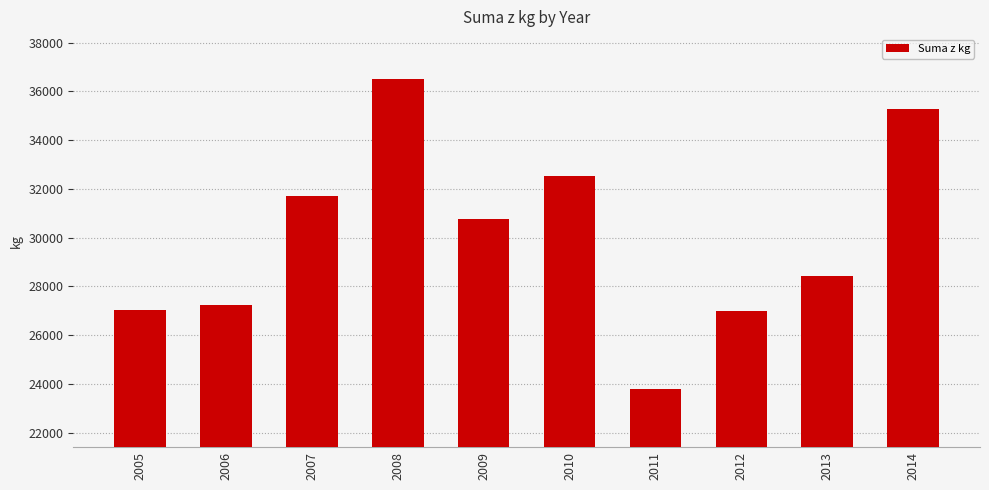

What is the maximum value shown in the chart?

36523